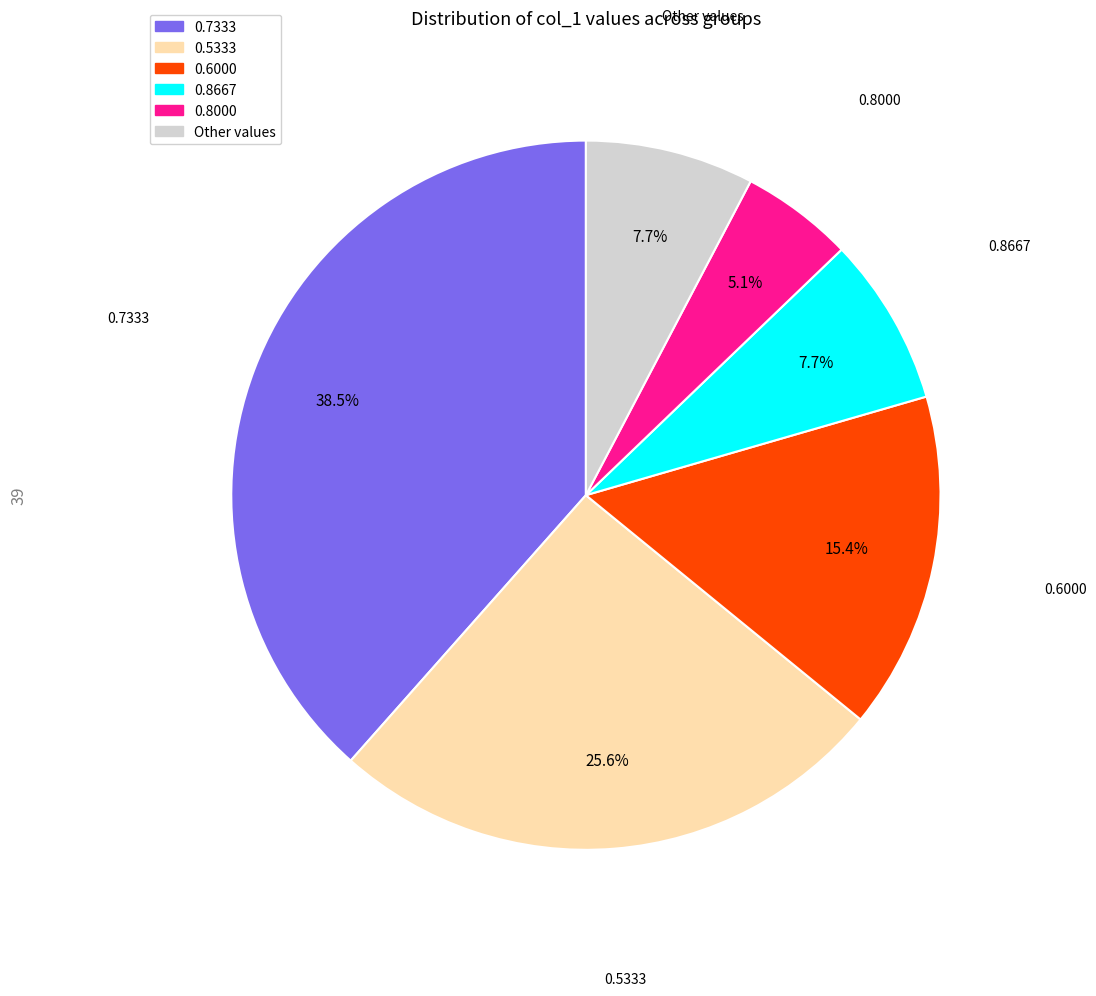

Does any single category account for the majority?

No